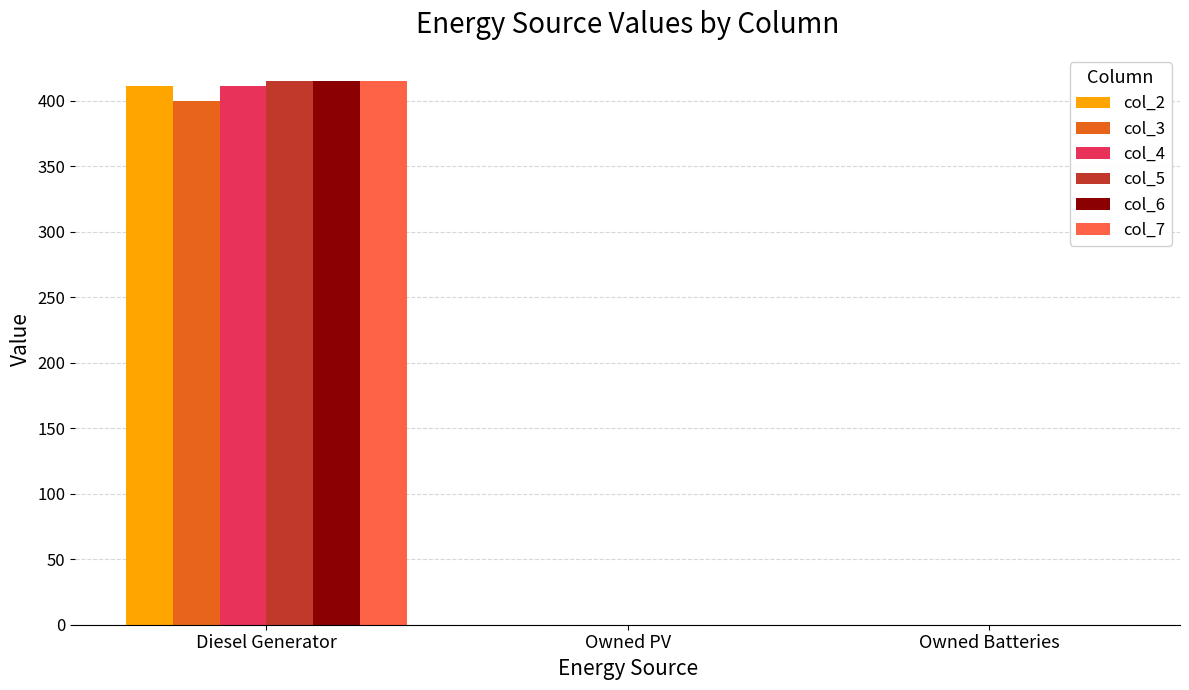

What is the sum of the col_5 values at Diesel Generator and Owned Batteries?

415